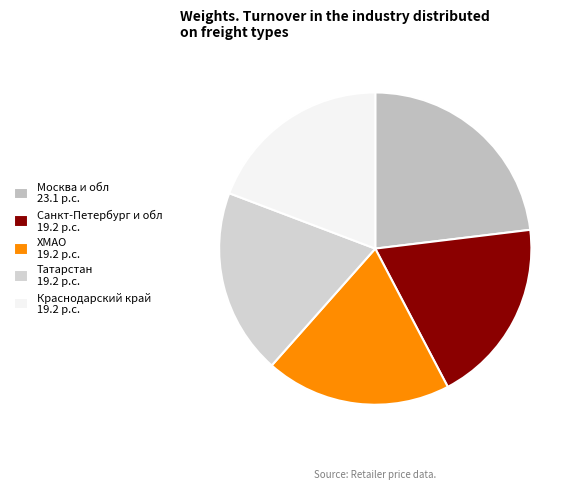

How many segments does this pie chart have?

5